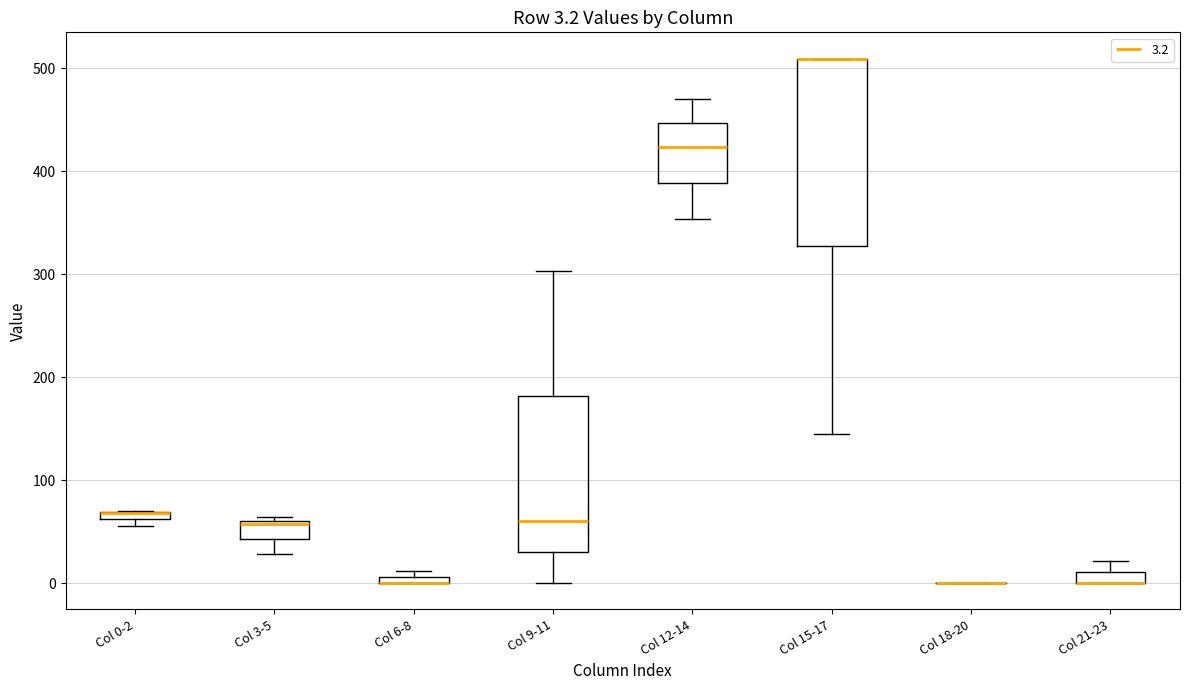

Comparing the boxes themselves (not the whiskers), which one is the tallest?

Col 15-17